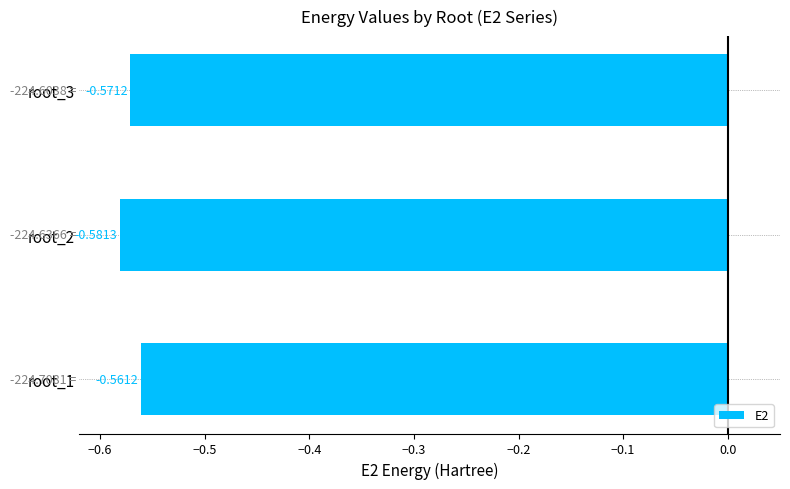

Between root_3 and root_1, which is larger?

root_1